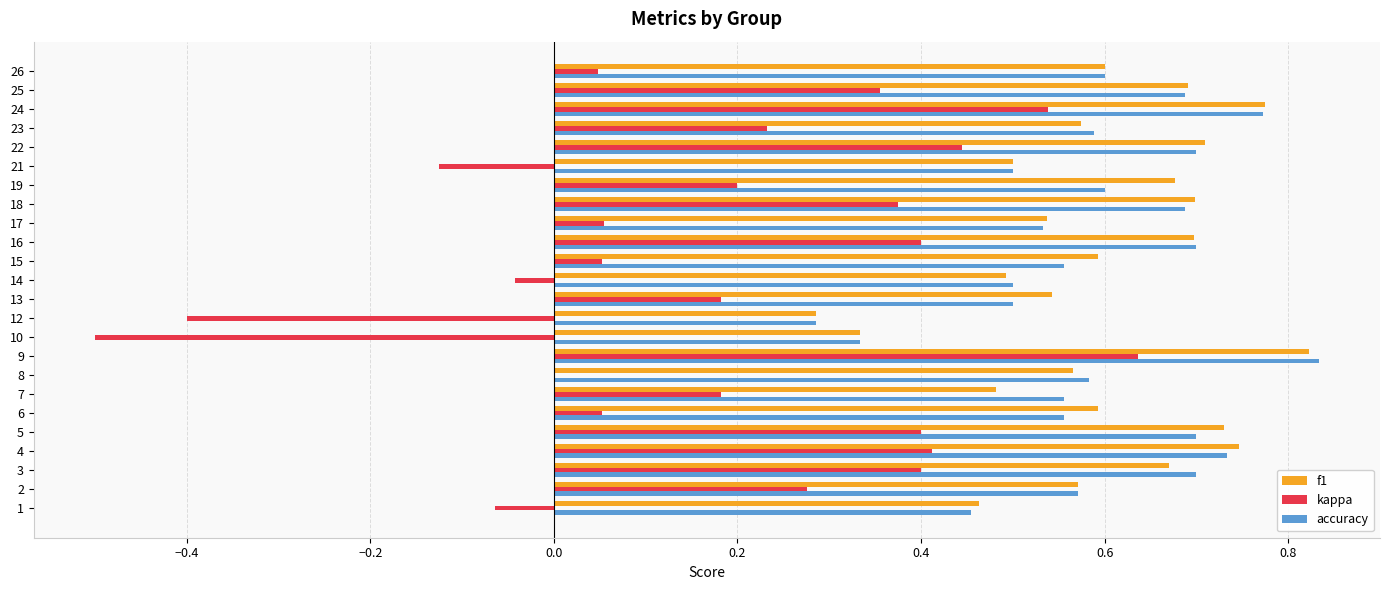

Which label corresponds to the largest value in the chart?

9